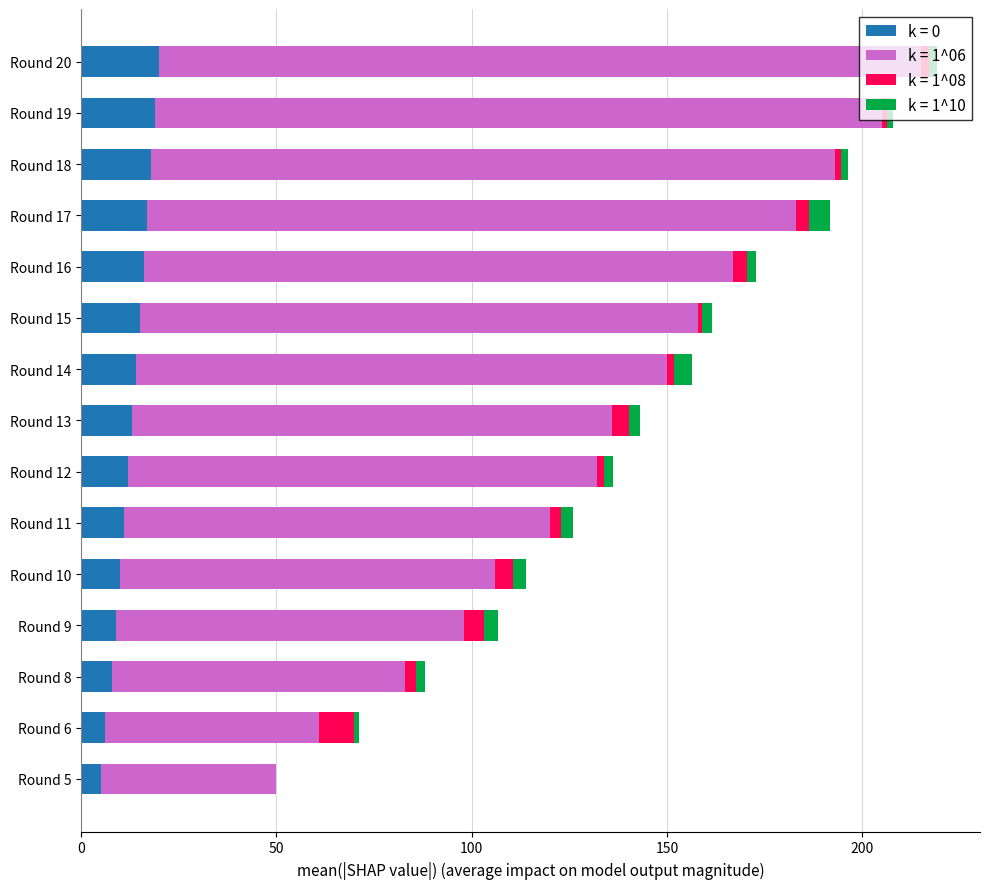

The value of k = 0 at Round 16 is 16.0. True or false?

True